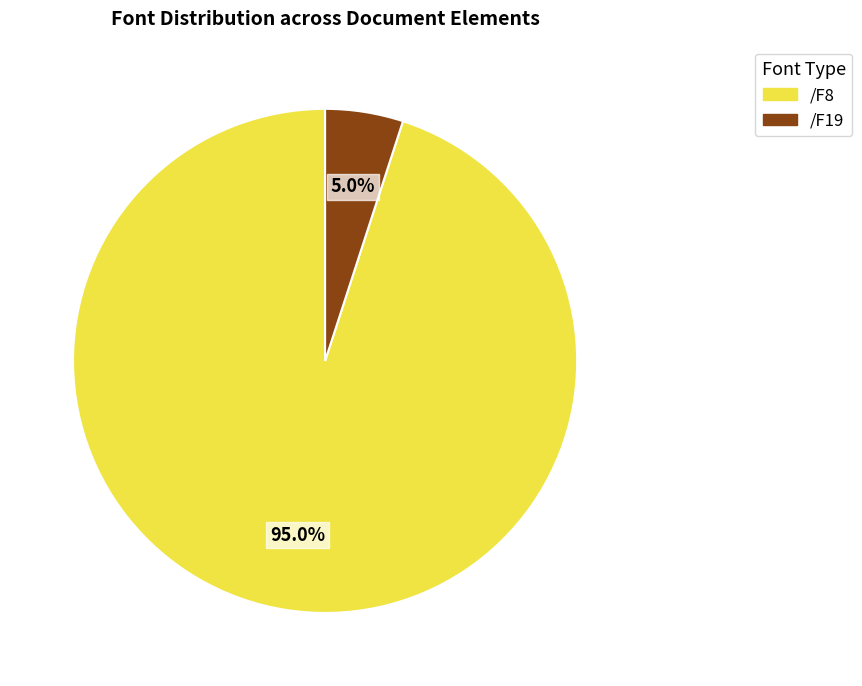

Combined, what portion of the pie is /F8 and /F19?

100.0%